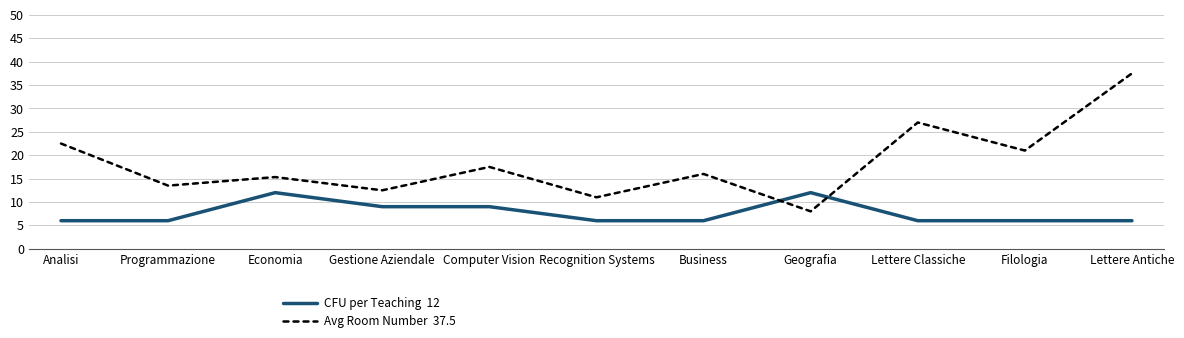

What is the maximum value shown in the chart?

37.5